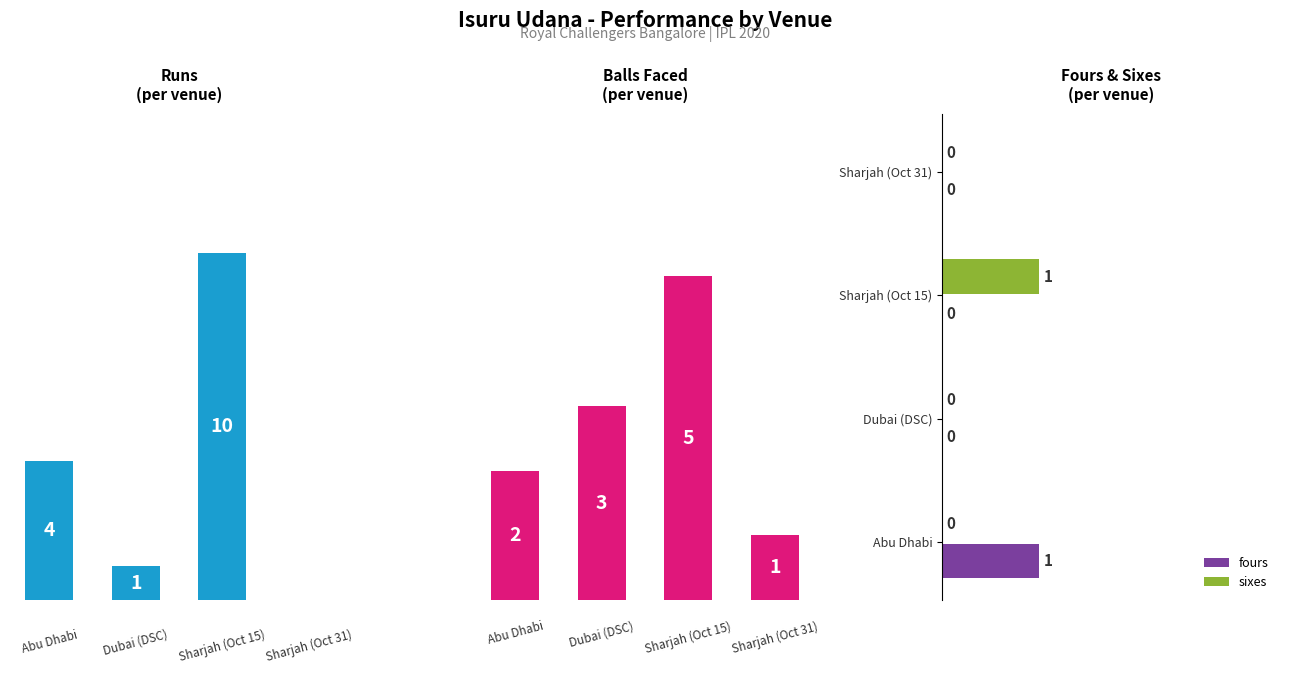

What value does the balls series have at 0.0?

2